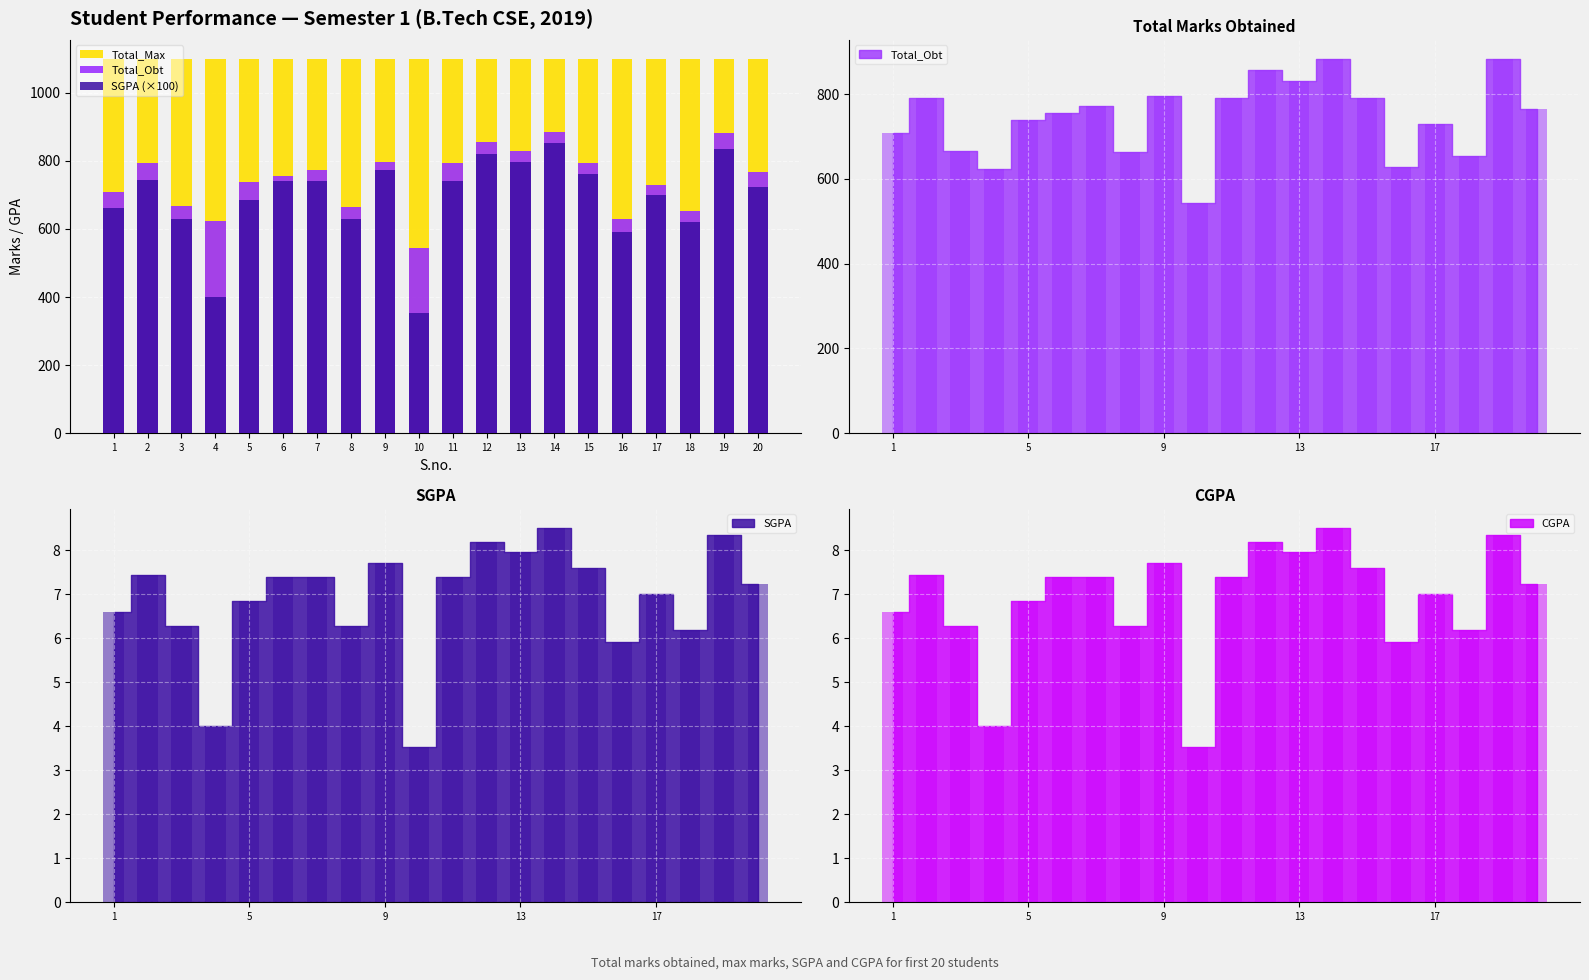

What is the difference between the highest and lowest values at 14?

248.0